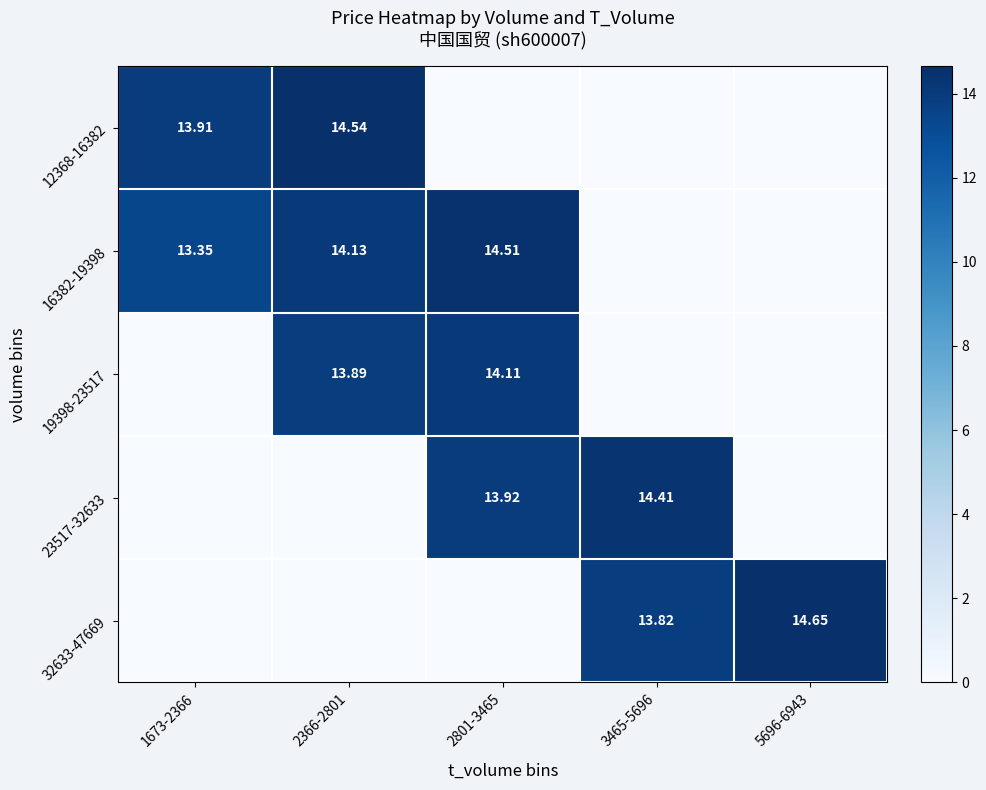

How many positive values does the 12368-16382 series have?

2